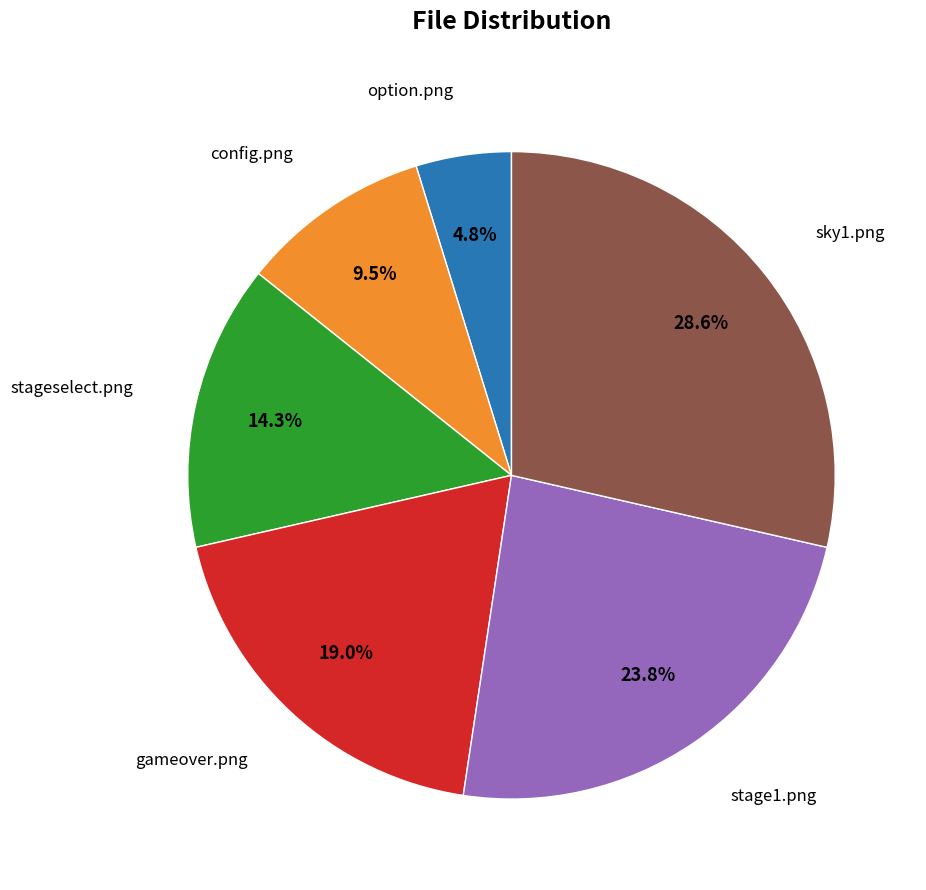

To the nearest percent, what is the difference between the largest and smallest slice percentages?

24%